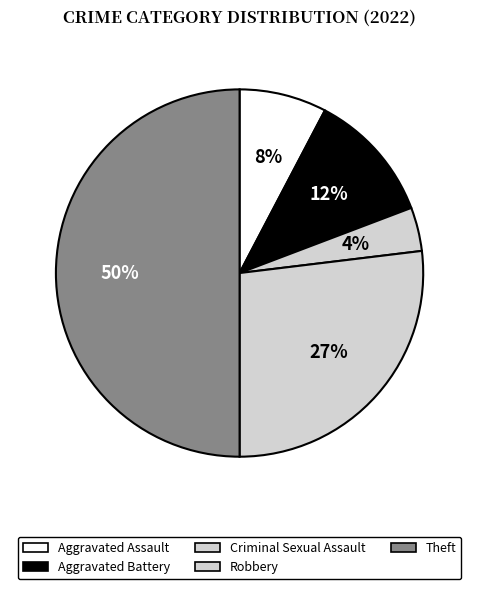

Rank the categories by value from lowest to highest.

Criminal Sexual Assault, Aggravated Assault, Aggravated Battery, Robbery, Theft